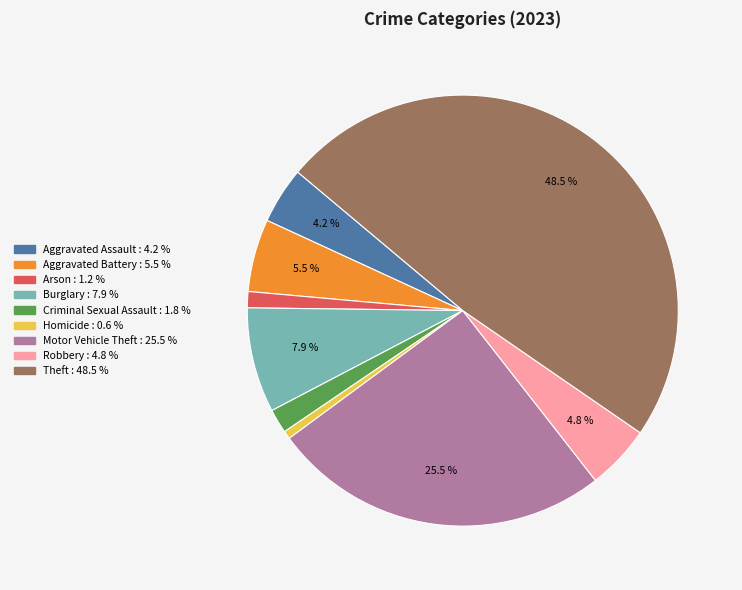

Does any single category account for the majority?

No